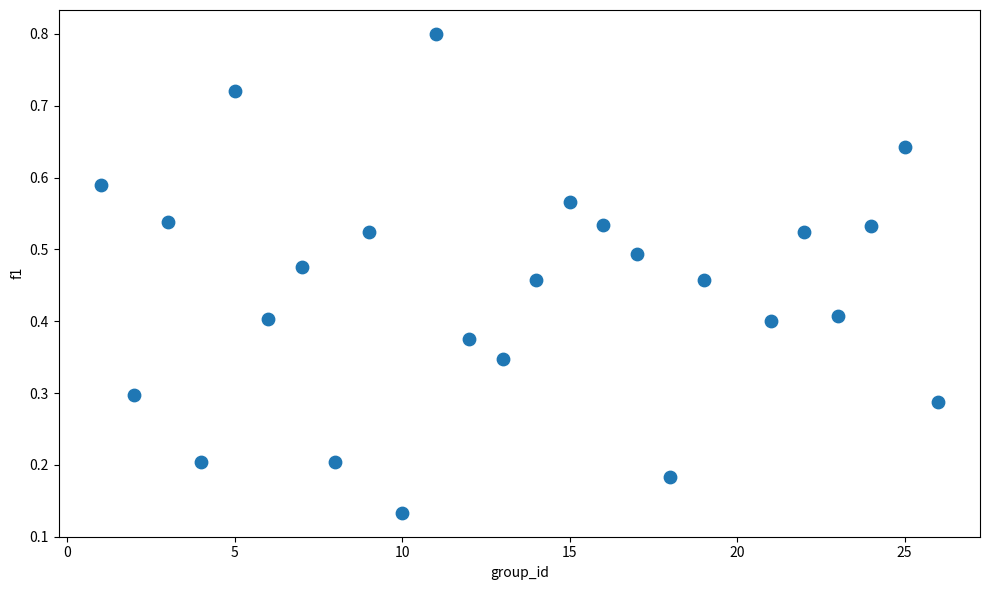

What is the range of X values (max minus min)?

25.0